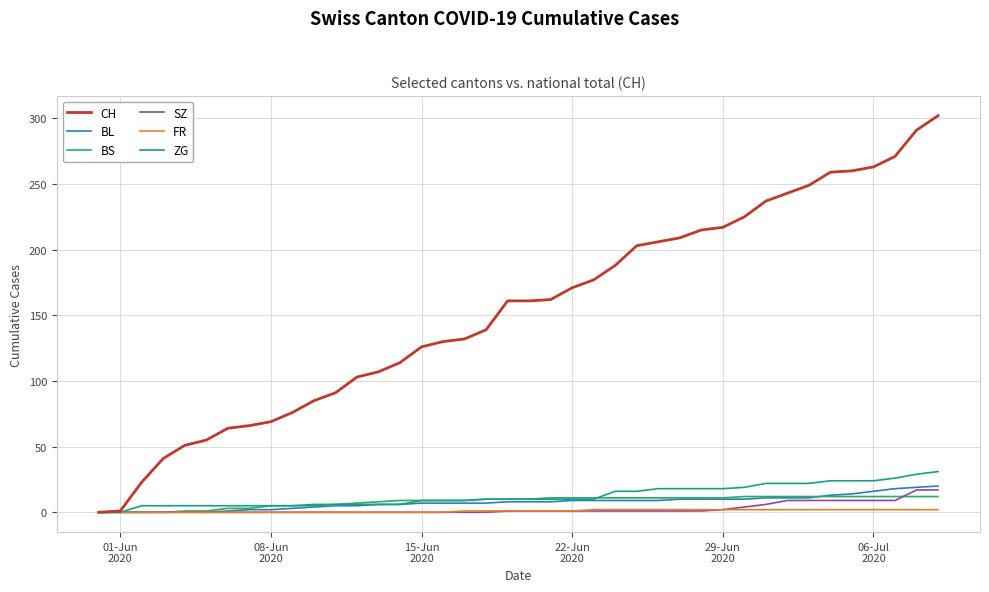

What is the highest value of the CH series?

302